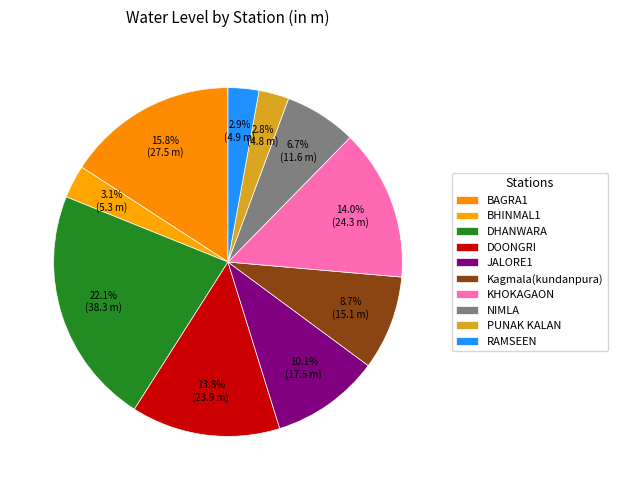

To the nearest percent, what percentage of the pie is KHOKAGAON?

14%